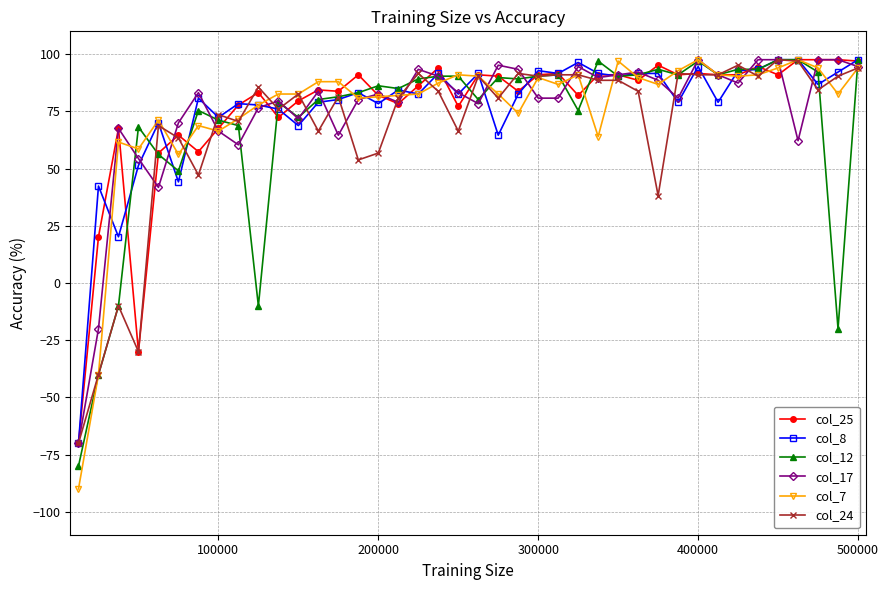

What is the minimum value shown in the chart?

-90.0